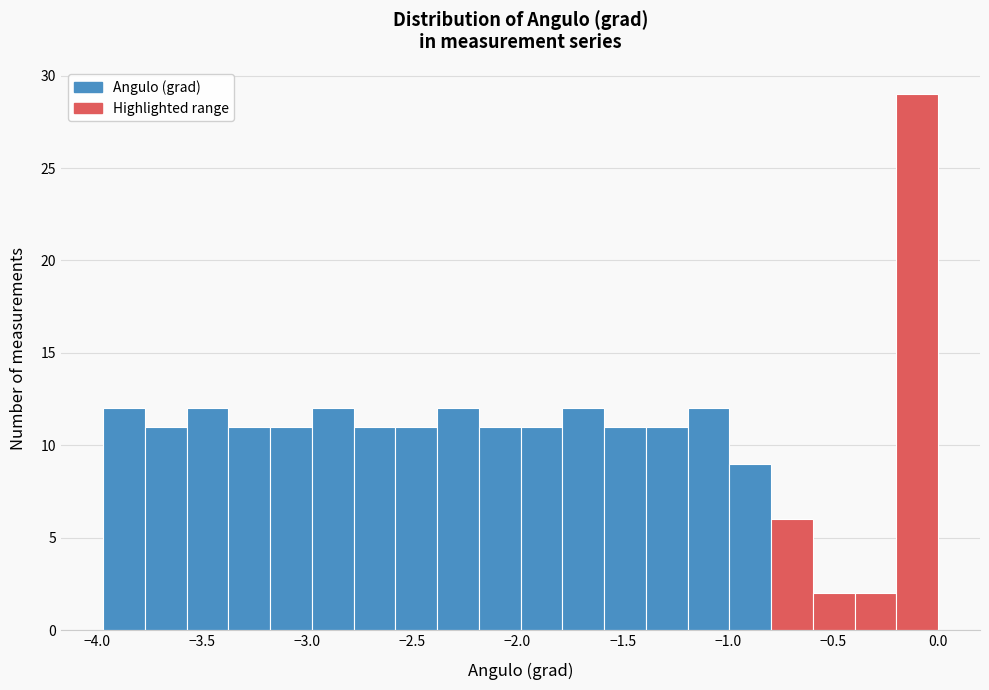

Around what value on the x-axis is the tallest bar? Give the approximate position of its centre, as read against the axis.

-0.10